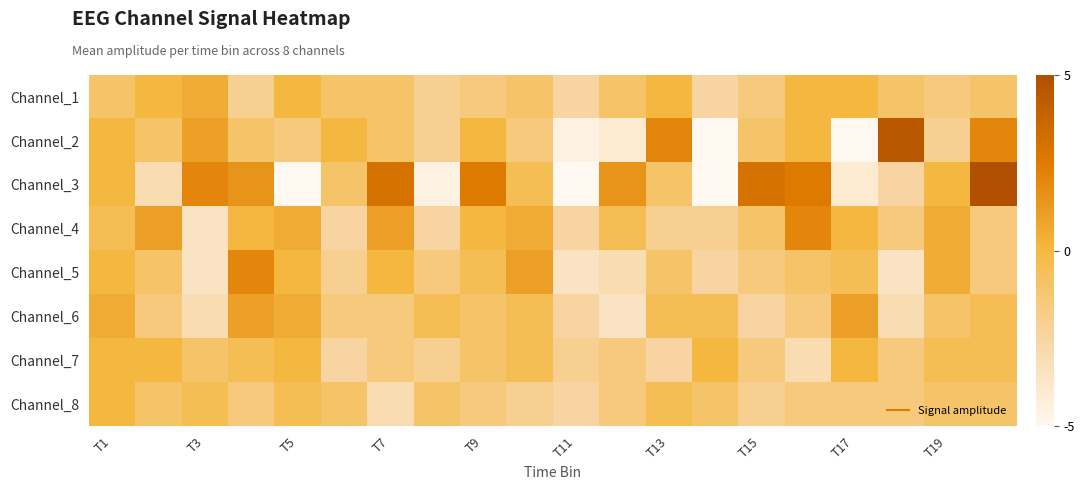

Which series has the largest total across all categories?

Channel_4